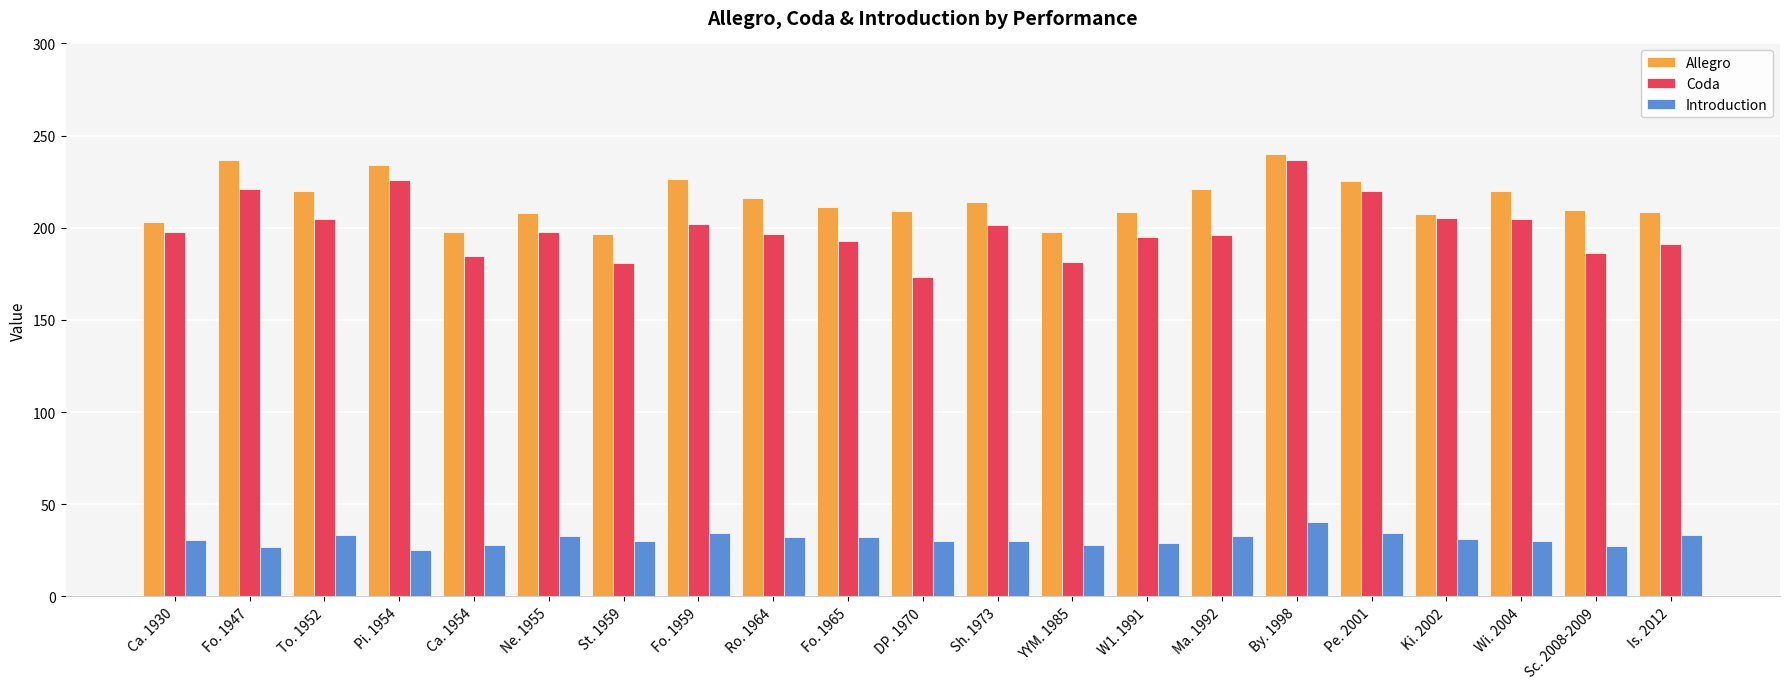

Are the bars grouped side by side (vs. stacked)?

Yes